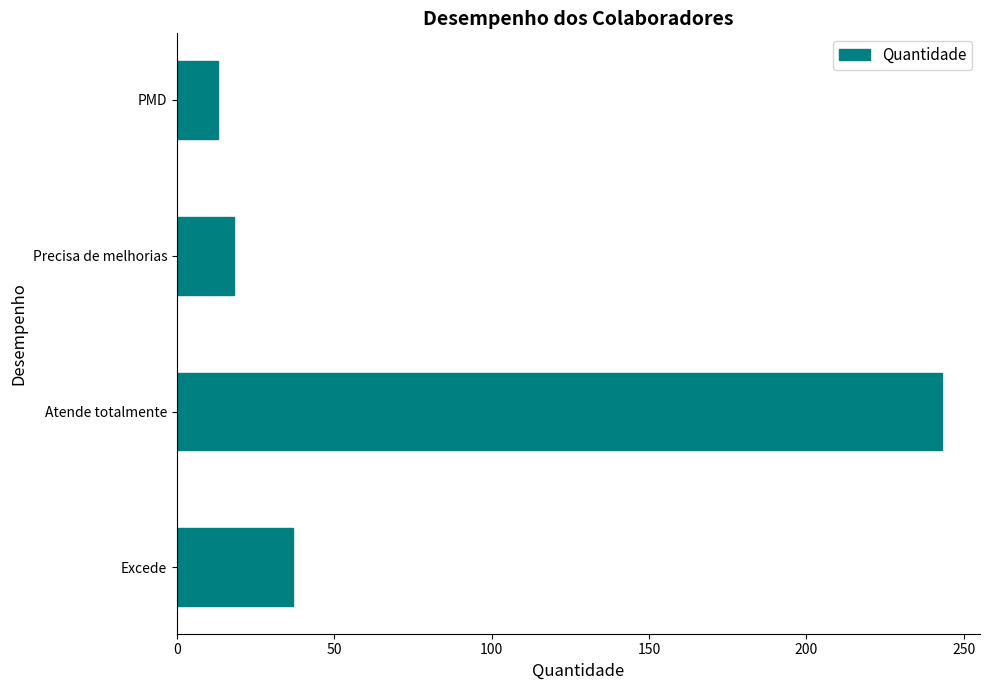

Which label corresponds to the largest value in the chart?

Atende totalmente